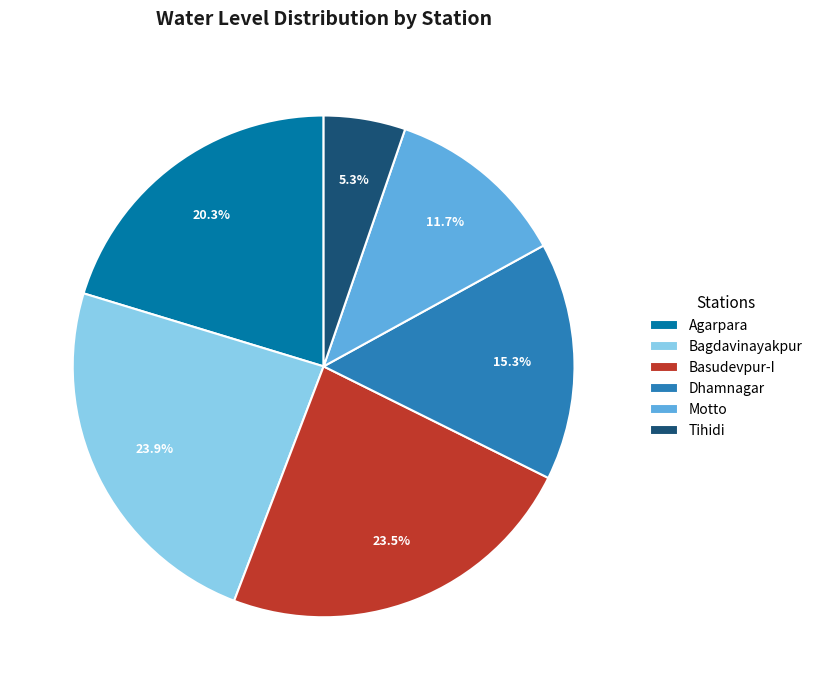

What is the ratio of the value at Tihidi to the value at Agarpara?

0.3